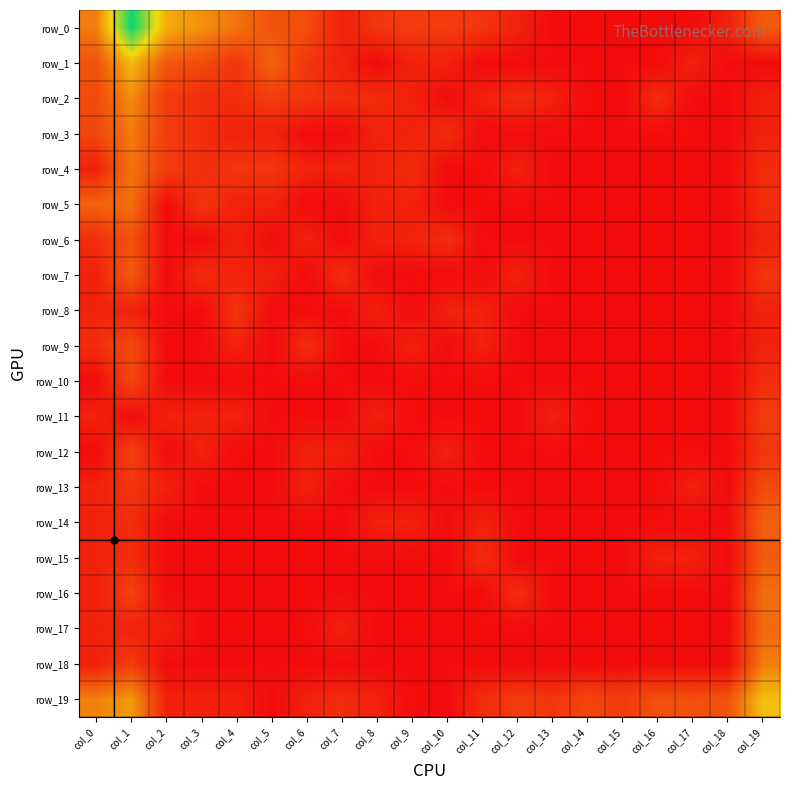

At which label is row_6 closest to 1?

col_0